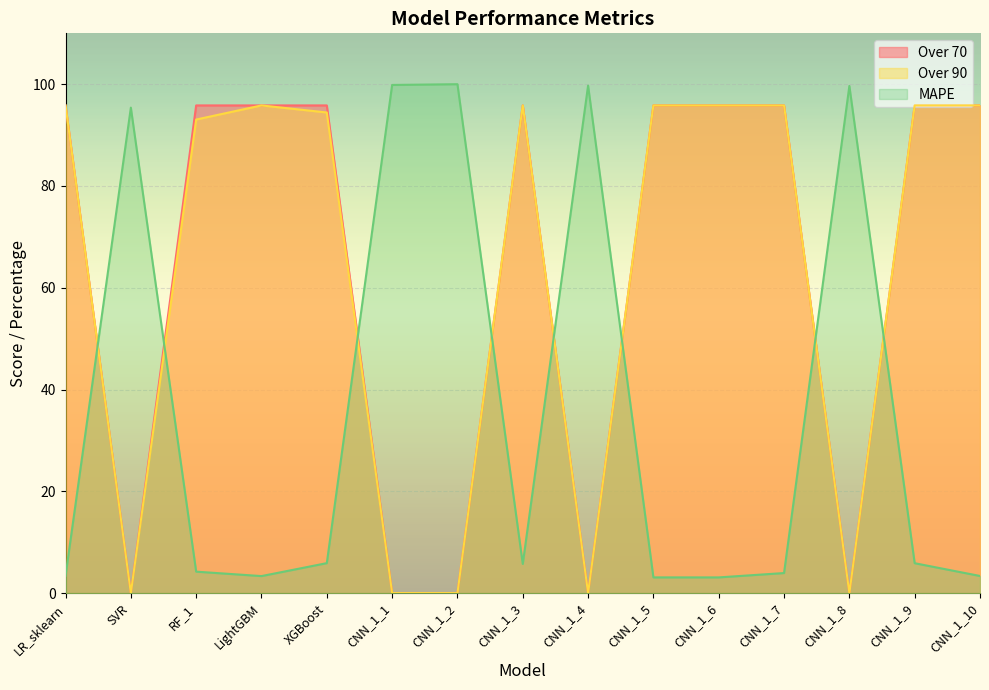

What is the difference between the second highest and minimum values in the MAPE series?

96.8